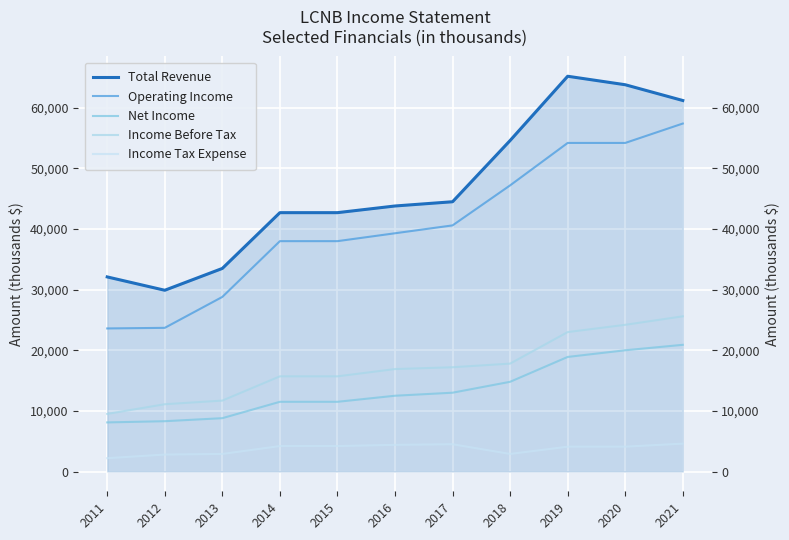

Reading left to right, what are all the values shown in this chart?

Total Revenue: 2011=32100	2012=29900	2013=33500	2014=42700	2015=42700	2016=43800	2017=44500	2018=54600	2019=65200	2020=63800	2021=61200
Operating Income: 2011=23600	2012=23700	2013=28800	2014=38000	2015=38000	2016=39300	2017=40600	2018=47200	2019=54200	2020=54200	2021=57400
Net Income: 2011=8100	2012=8300	2013=8800	2014=11500	2015=11500	2016=12500	2017=13000	2018=14800	2019=18900	2020=20000	2021=20900
Income Before Tax: 2011=9500	2012=11100	2013=11700	2014=15700	2015=15700	2016=16900	2017=17200	2018=17800	2019=23000	2020=24200	2021=25600
Income Tax Expense: 2011=2200	2012=2800	2013=2900	2014=4200	2015=4200	2016=4400	2017=4500	2018=2900	2019=4100	2020=4100	2021=4600